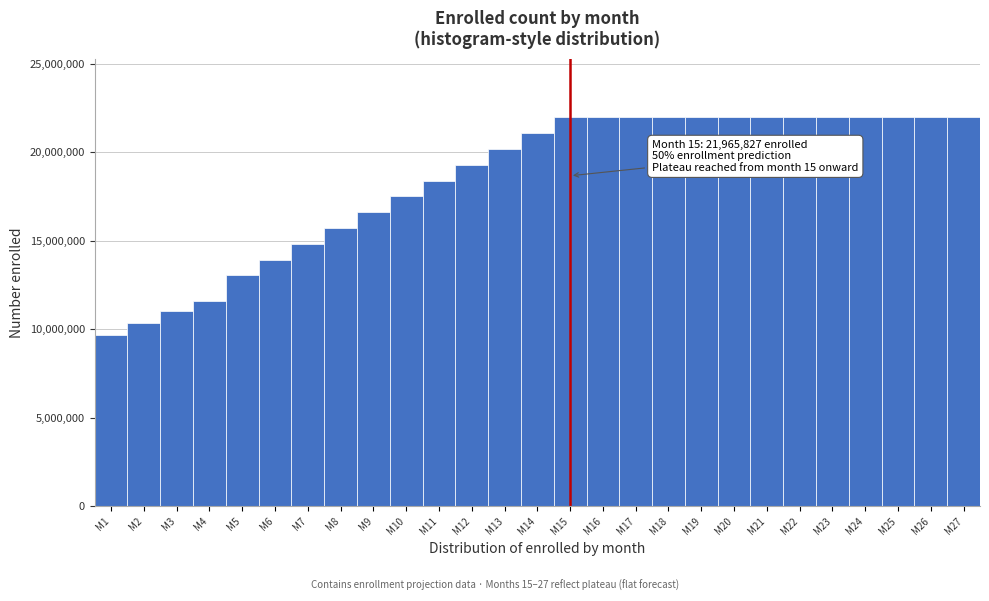

Reading right to left, list all the values displayed in this chart.

M27=21965827.1	M26=21965827.1	M25=21965827.1	M24=21965827.1	M23=21965827.1	M22=21965827.1	M21=21965827.1	M20=21965827.1	M19=21965827.1	M18=21965827.1	M17=21965827.1	M16=21965827.1	M15=21965827.1	M14=21073547.4	M13=20181267.7	M12=19288988.0	M11=18396708.3	M10=17504428.6	M9=16612148.9	M8=15719869.2	M7=14827589.5	M6=13935309.8	M5=13043030.1	M4=11587052.0	M3=11028690.0	M2=10360418.0	M1=9663408.0